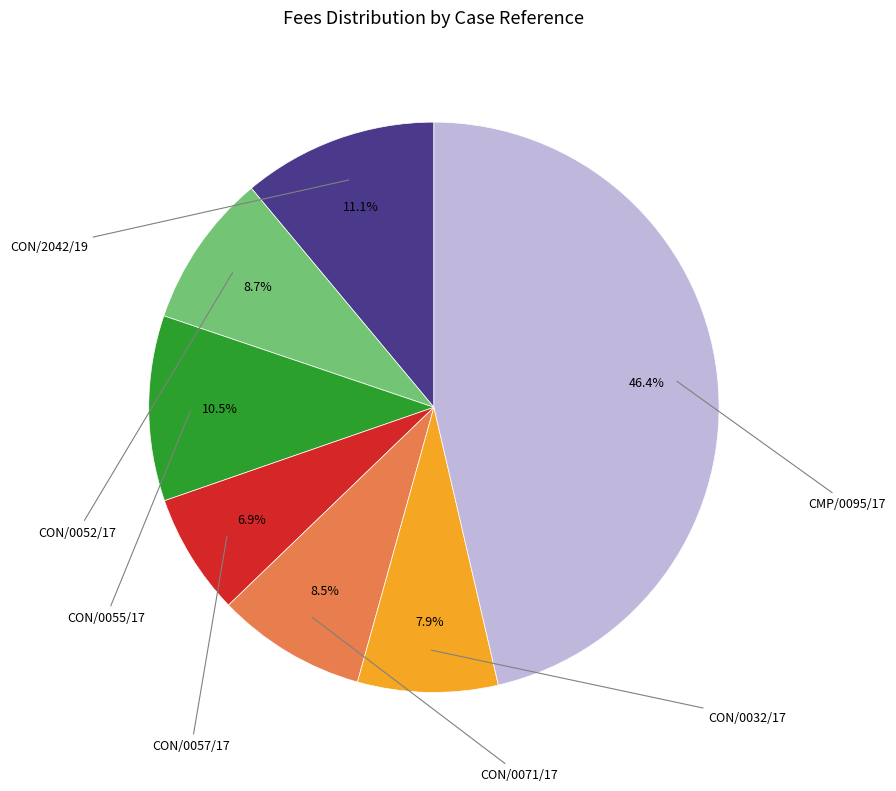

Is there a majority slice in this chart?

No